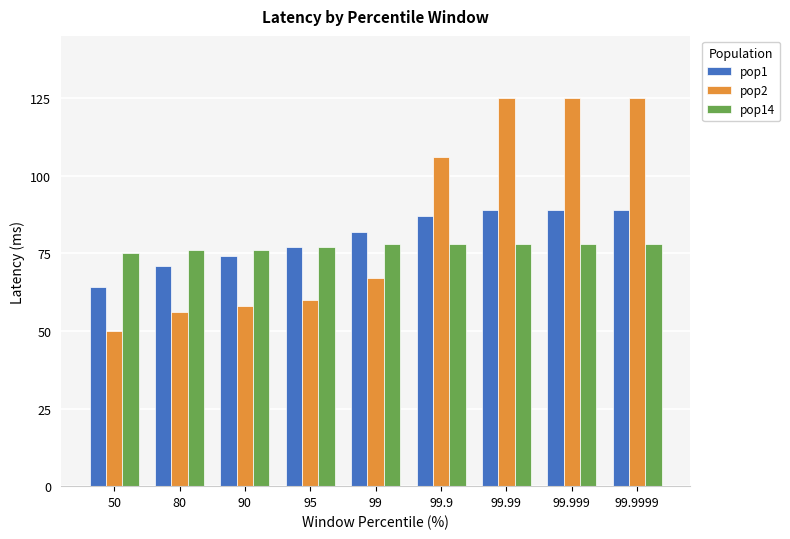

Between 99 and 99.9999, which series saw the biggest shift?

pop2